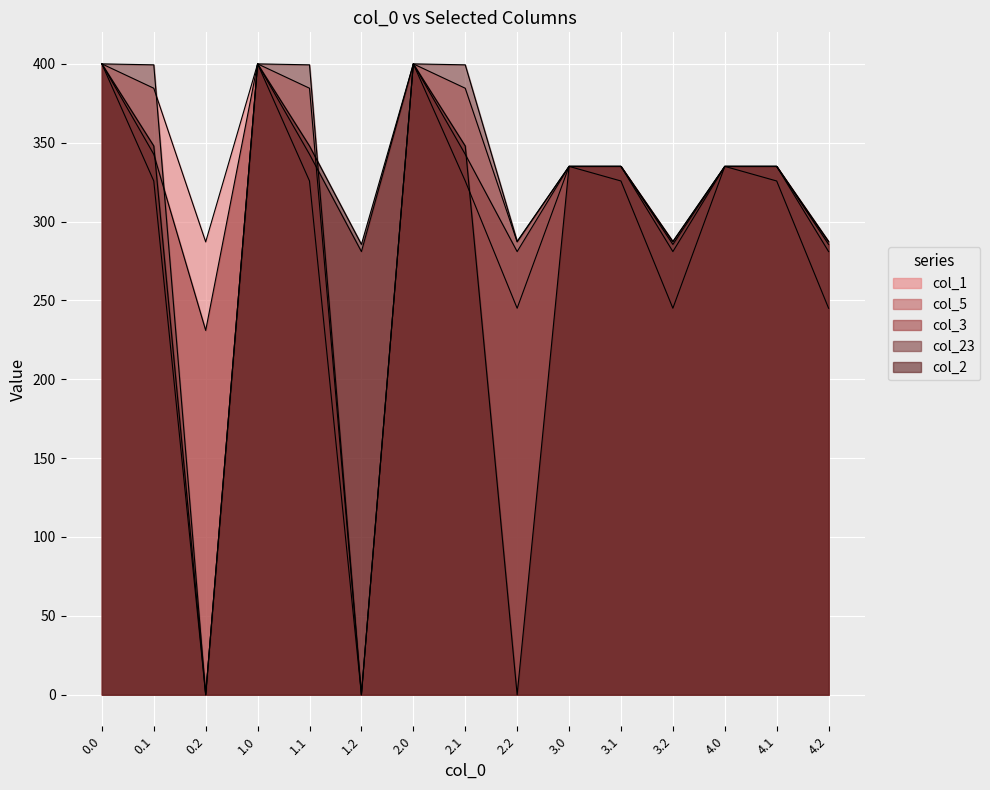

How many values in the col_3 series are below 335?

5